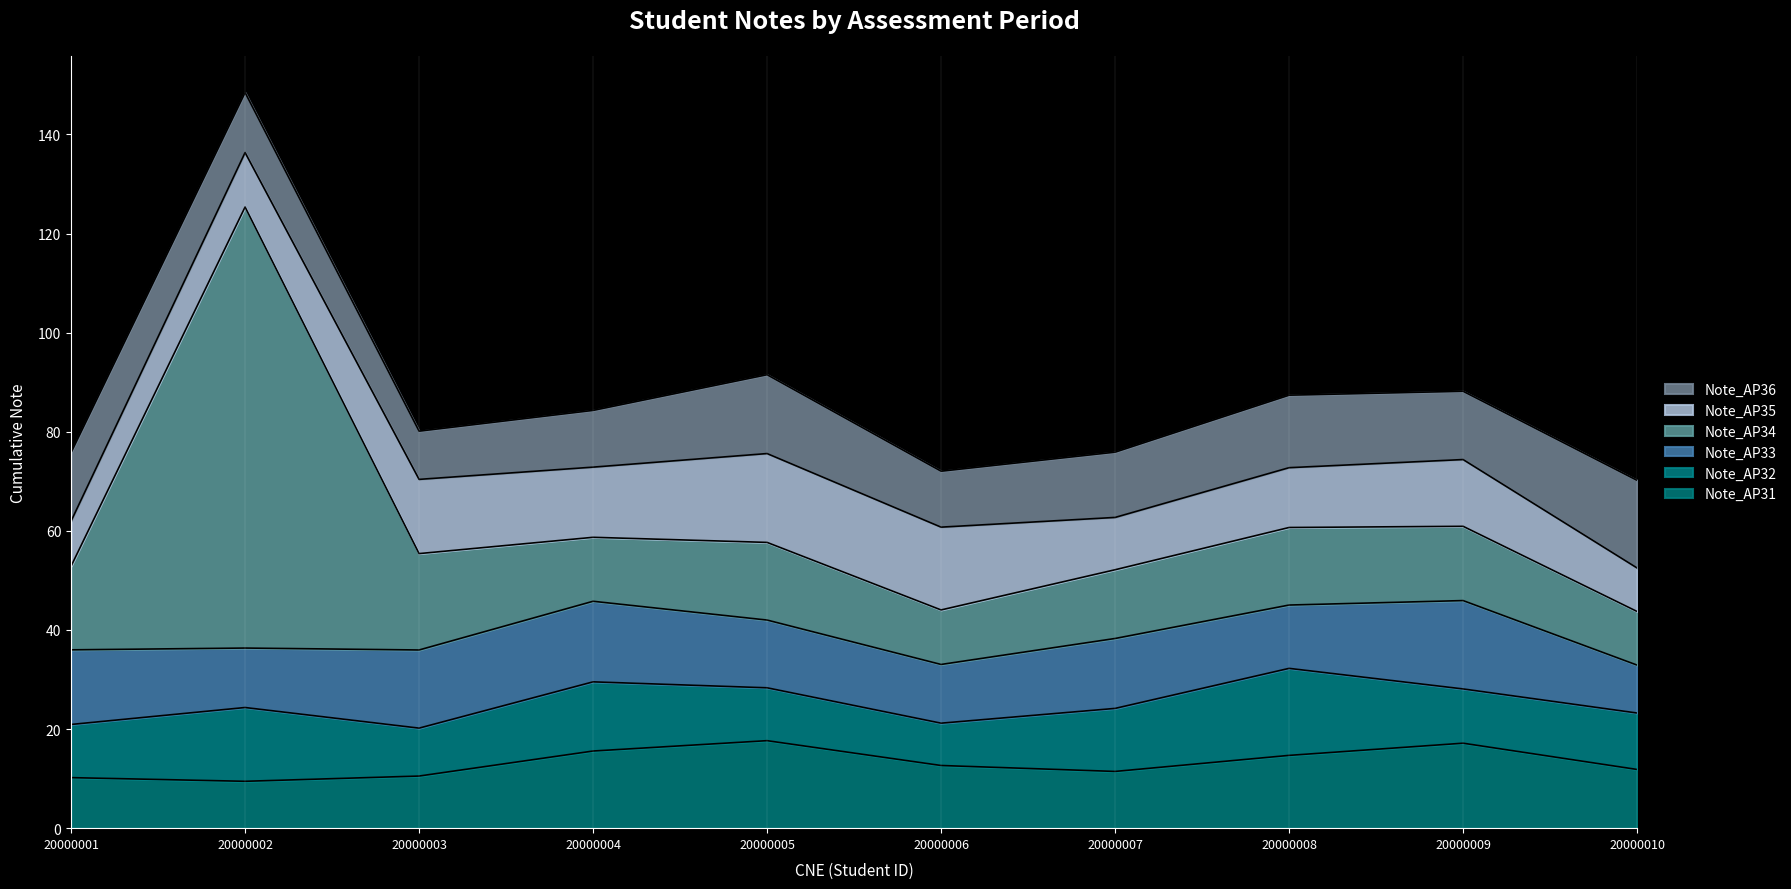

True or false: Note_AP32 has a value of 3.1 at 20000006.

False